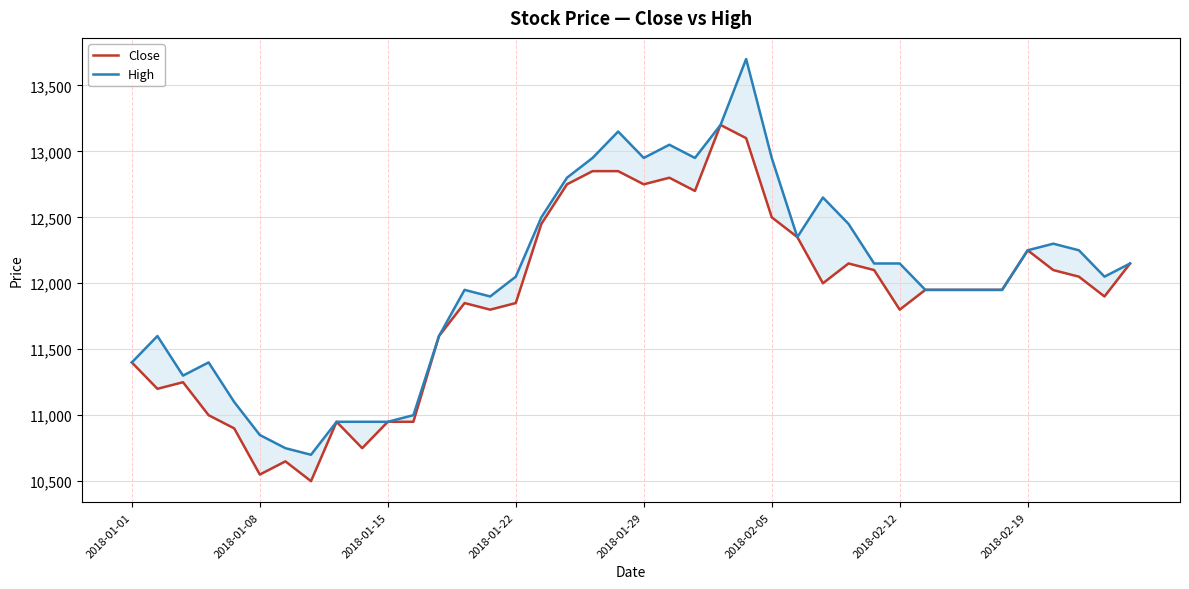

How many values in the Close series are below 11950?

18